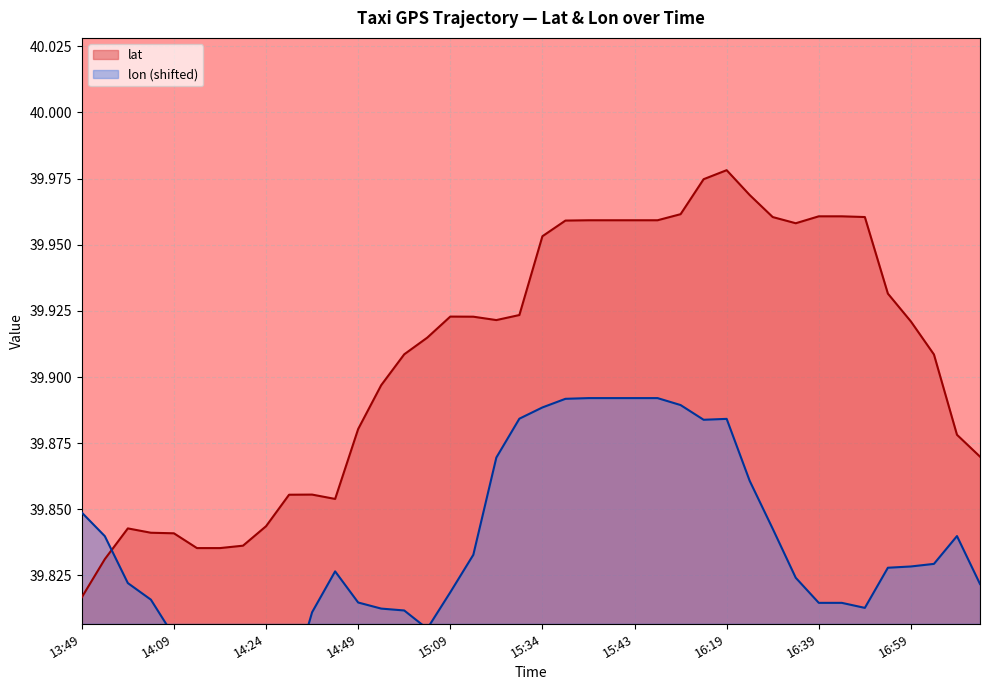

How many interior local valleys does the lat series have?

3